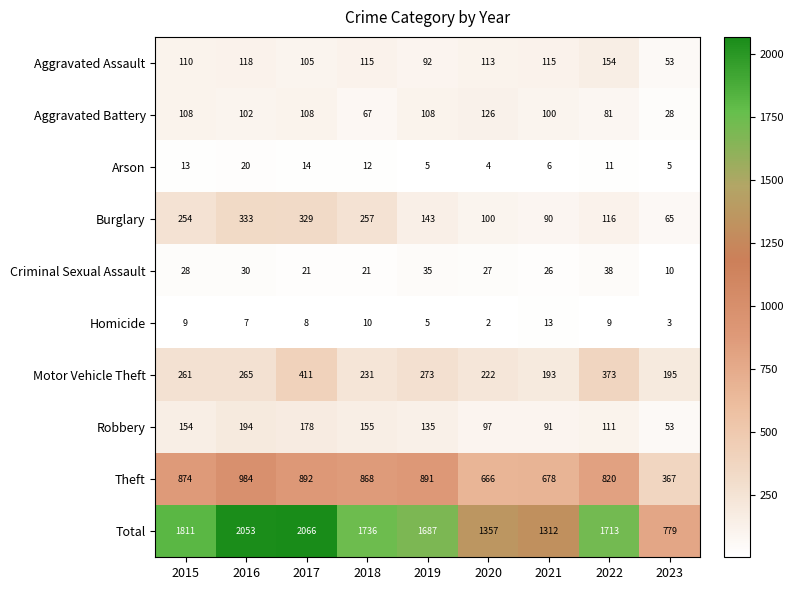

True or false: Homicide has a value of 2 at 2020.

True